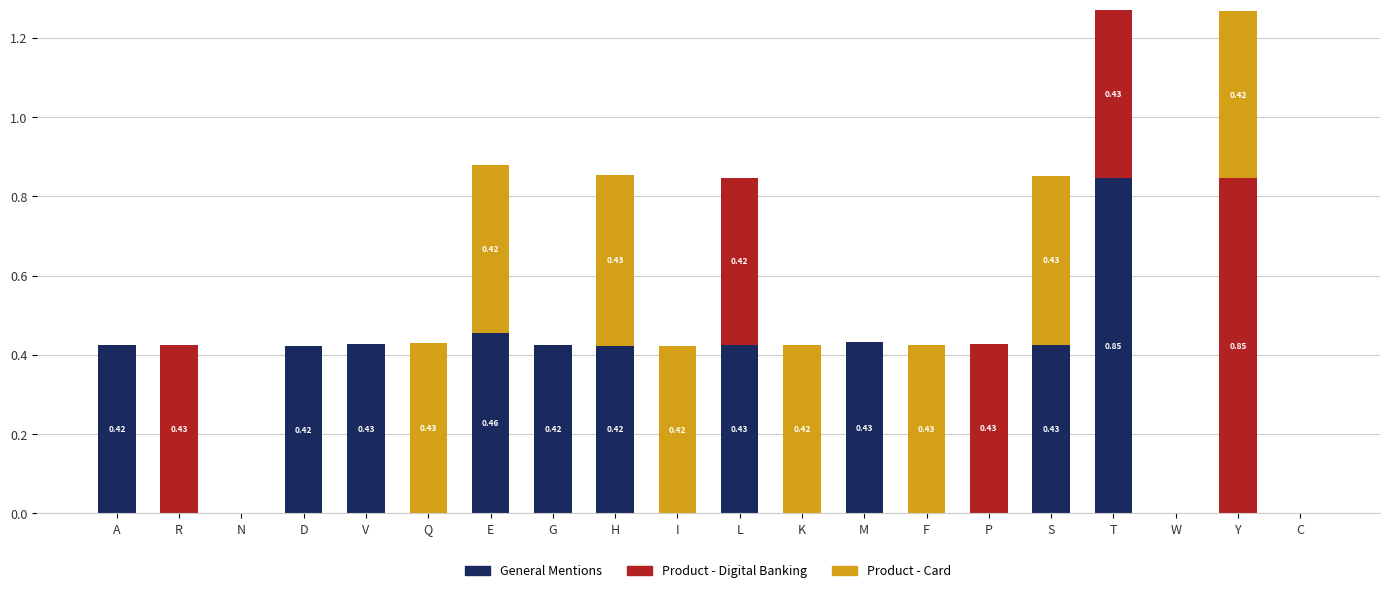

How many distinct data groups are displayed?

3